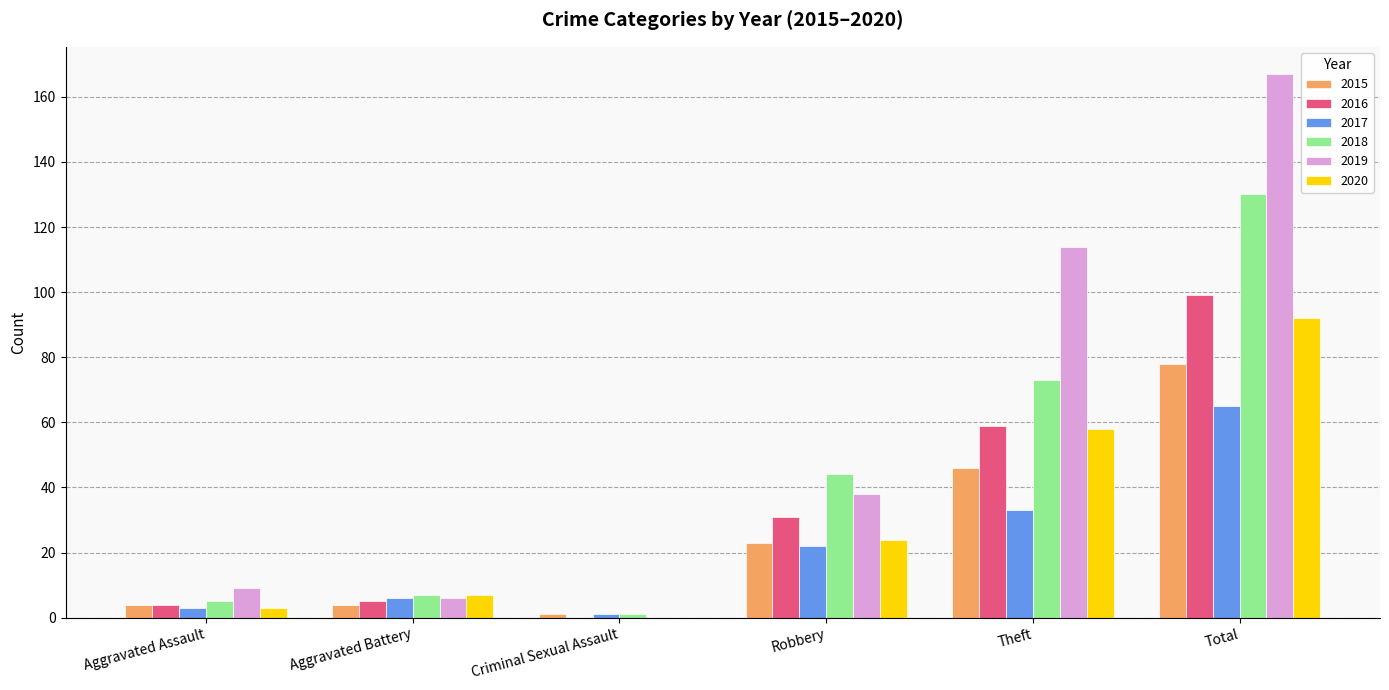

At which category is the sum across all series the highest?

Total